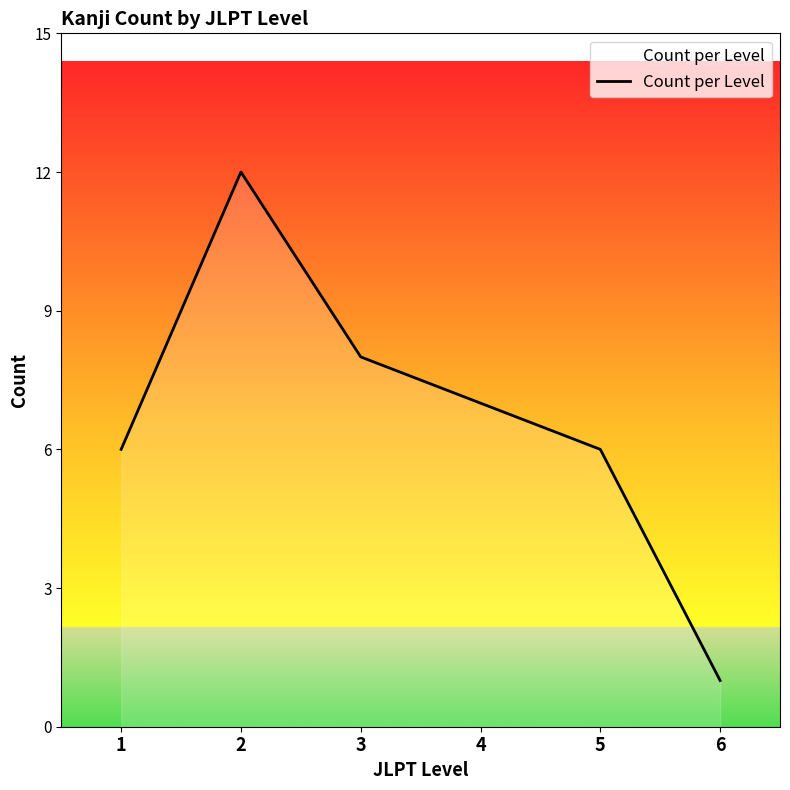

How many values are below 7?

3